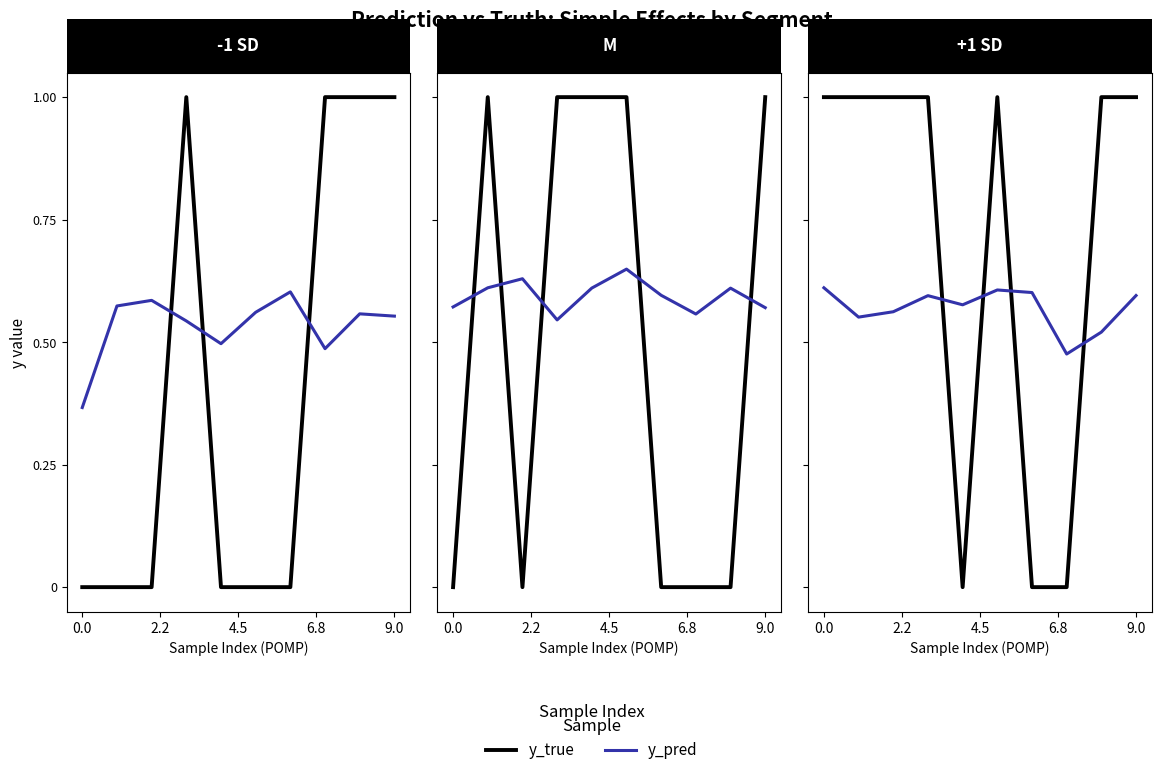

What is the total value across all series at 7?

0.5